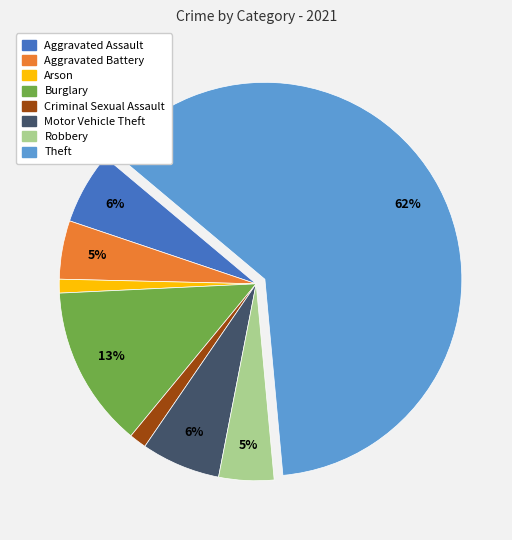

Combined, do Aggravated Assault and Theft account for over 50%?

Yes